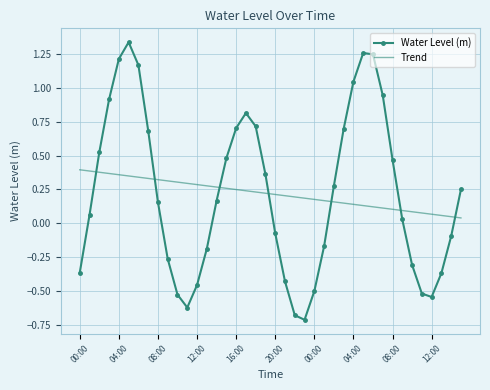

How many intersections are there between Trend and Water Level (m)?

7